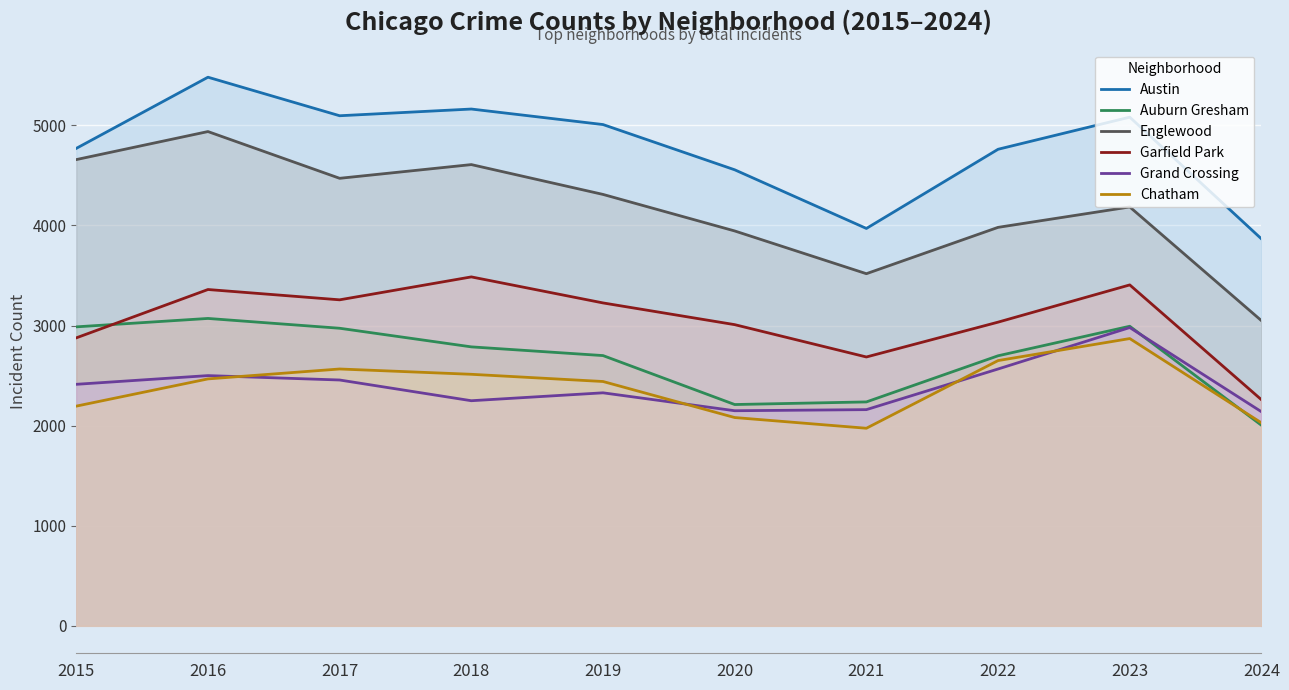

How many interior local valleys does the Chatham series have?

1